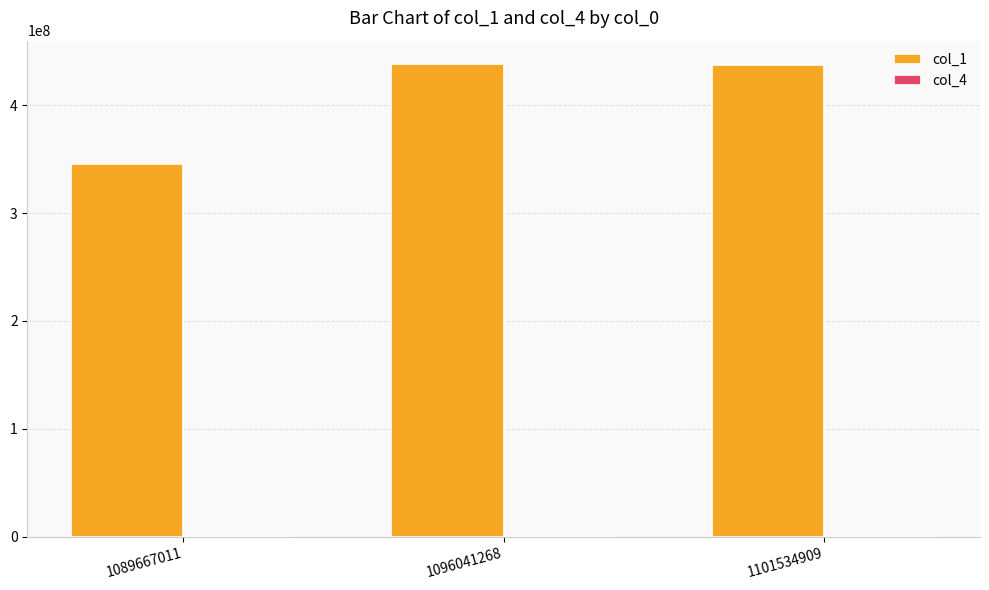

What is the maximum value shown in the chart?

437850908